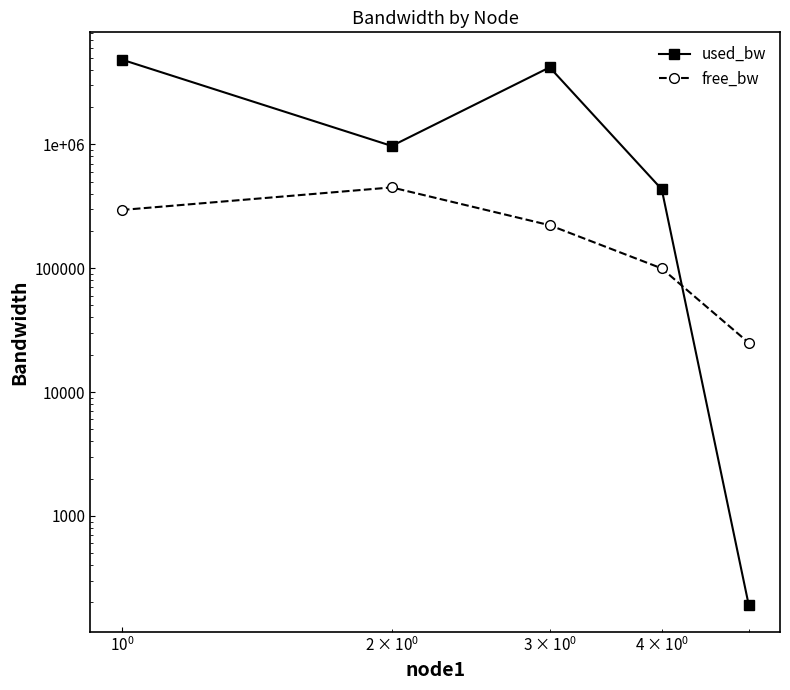

At how many categories does at least one series exceed 2339360?

2